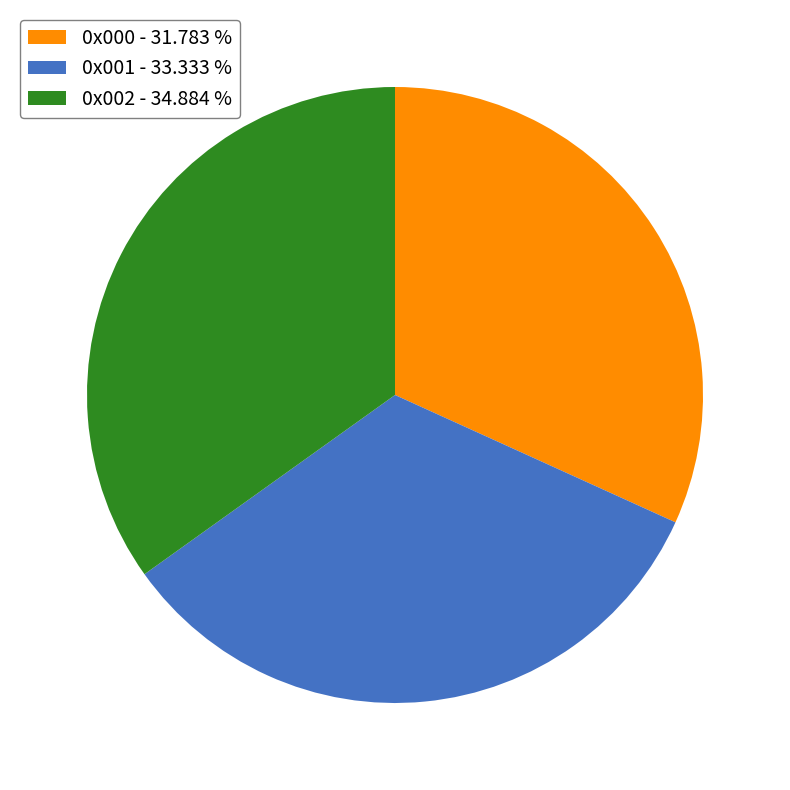

Combined, do 0x001 - 33.333 % and 0x002 - 34.884 % account for over 50%?

Yes